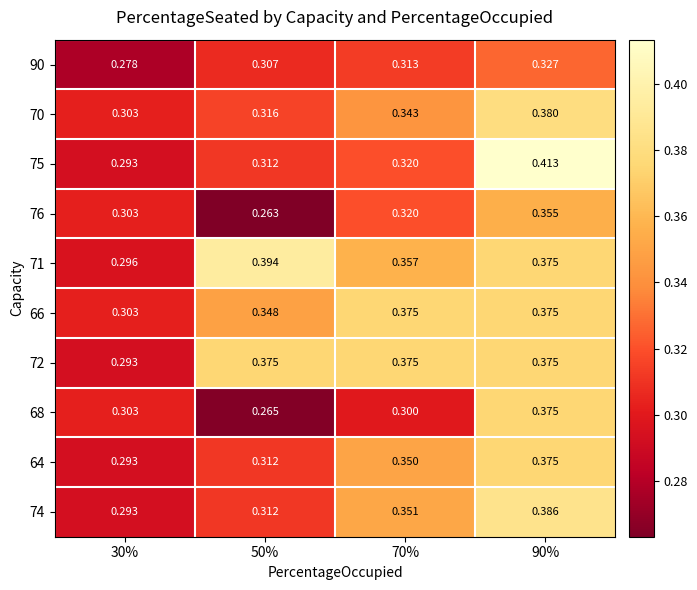

Is the value of 66 at 50% greater than the value of 71 at 50%?

No